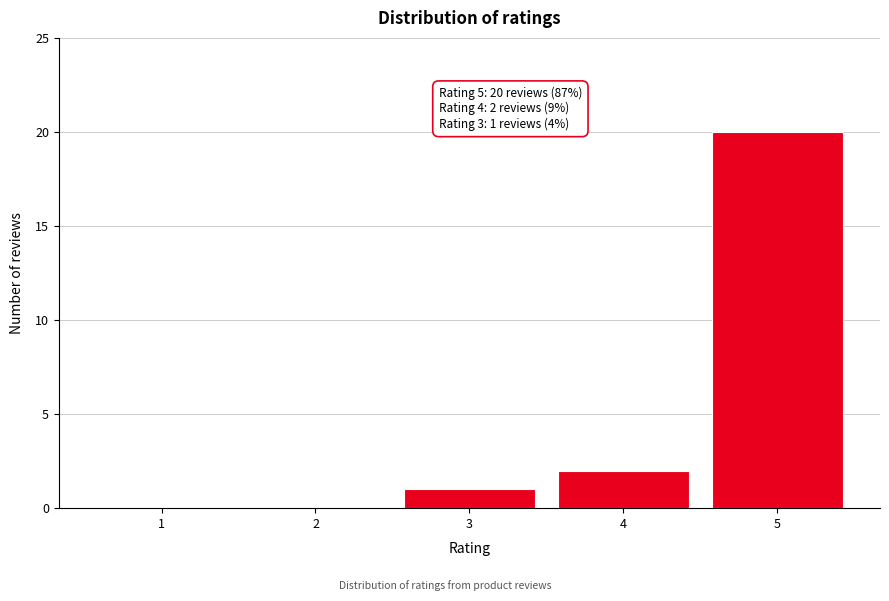

Over which range of the x-axis is the bar tallest?

4.5 to 5.5